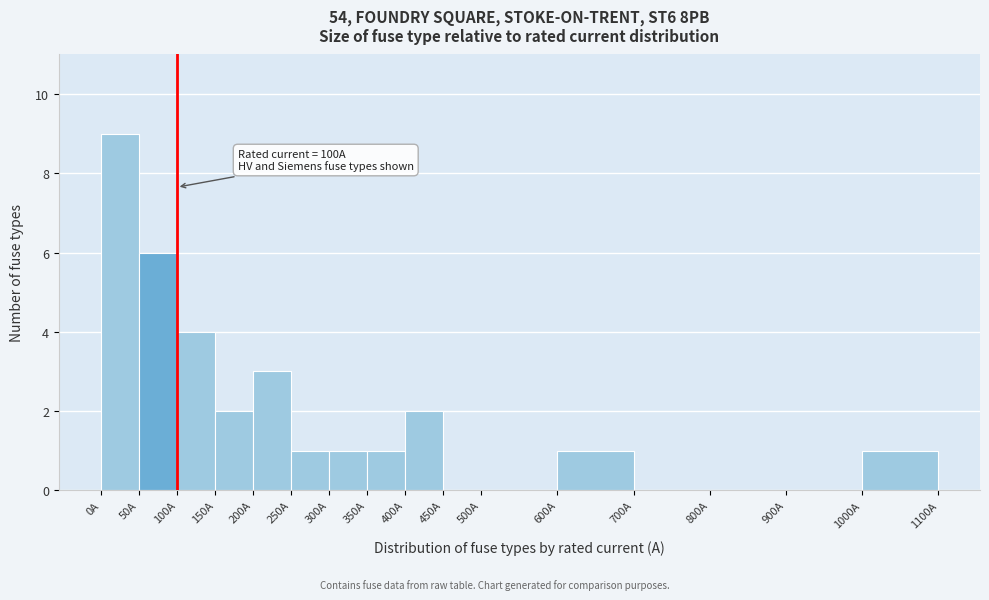

Over which range of the x-axis is the bar tallest?

0 to 50